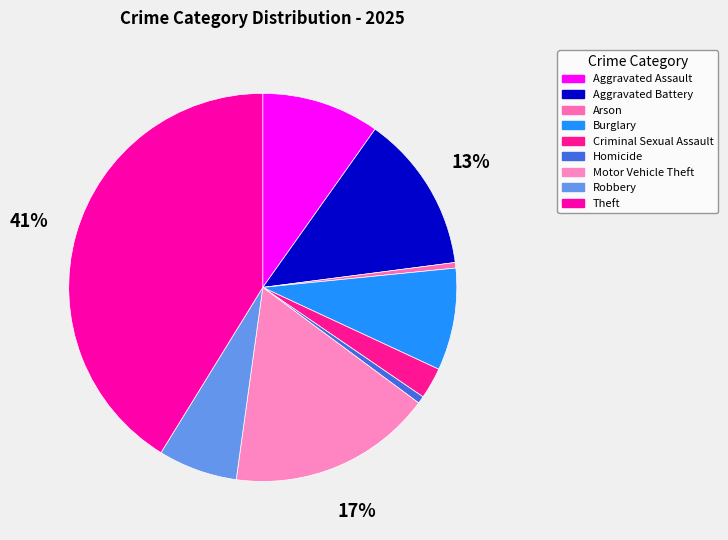

Rank the categories by value from lowest to highest.

Arson, Homicide, Criminal Sexual Assault, Robbery, Burglary, Aggravated Assault, Aggravated Battery, Motor Vehicle Theft, Theft